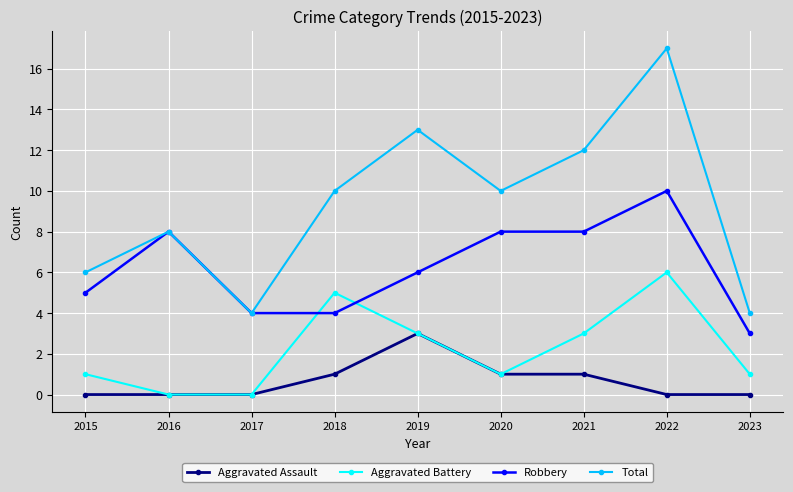

True or false: Total and Aggravated Battery intersect in this chart.

False